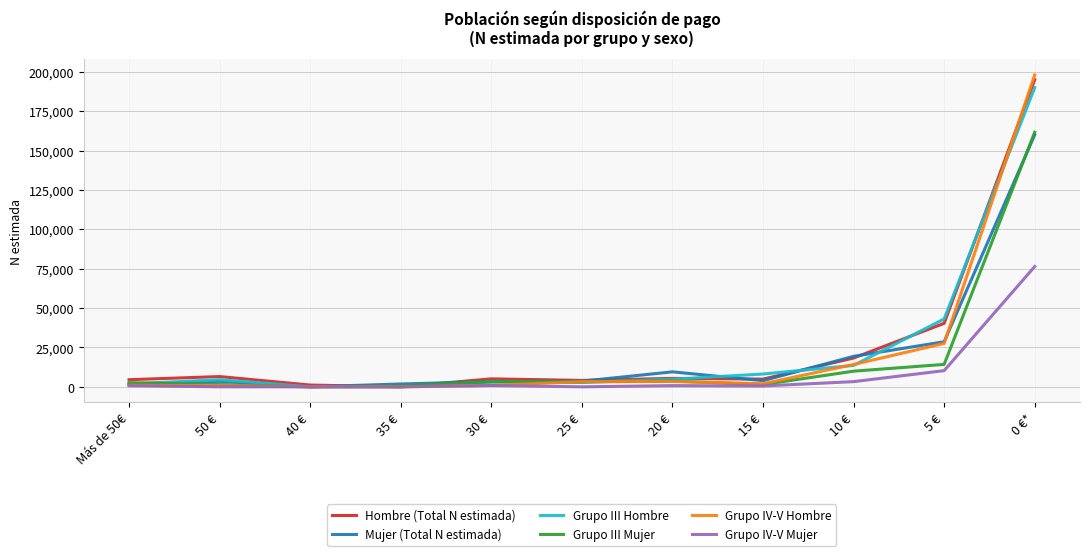

Which series has the largest range (max minus min)?

Grupo IV-V Hombre